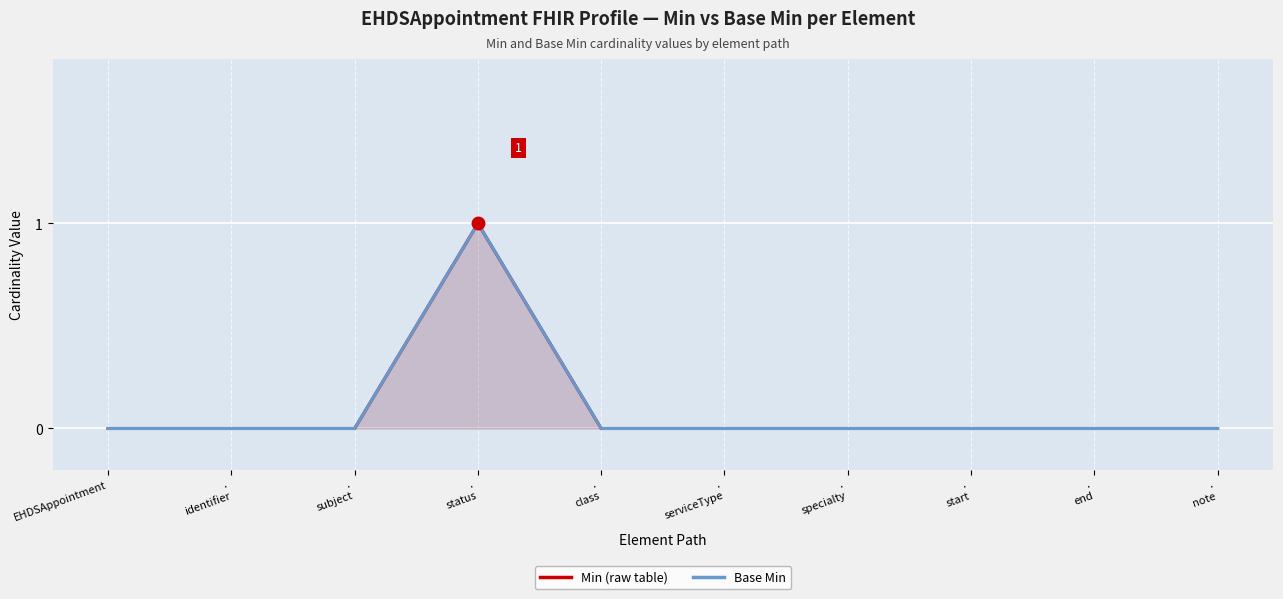

The value of Base Min at .
serviceType is 0. True or false?

False